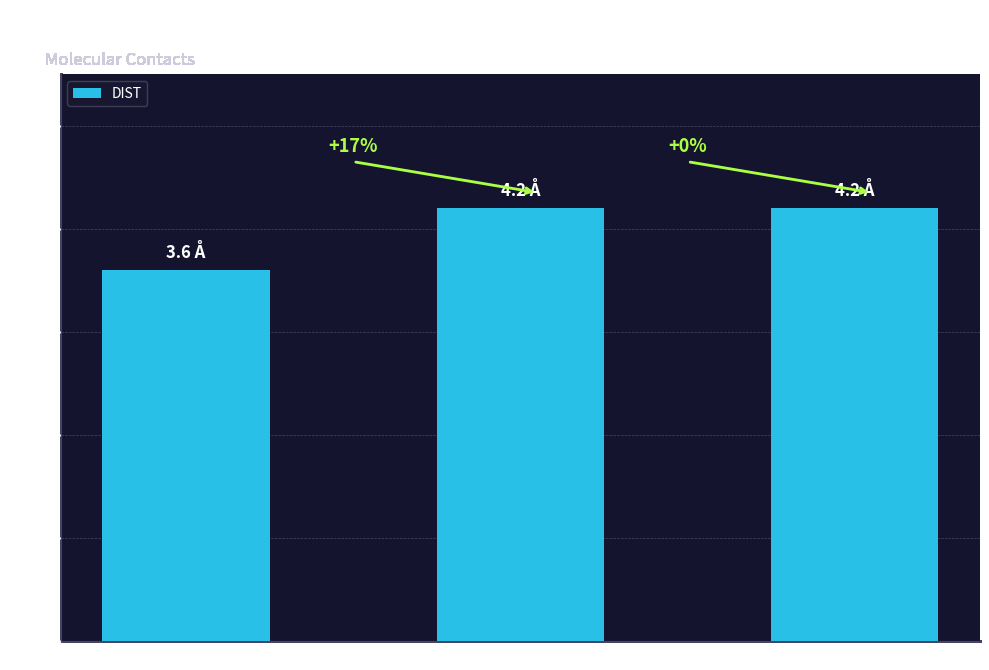

How many bars are there in total?

3